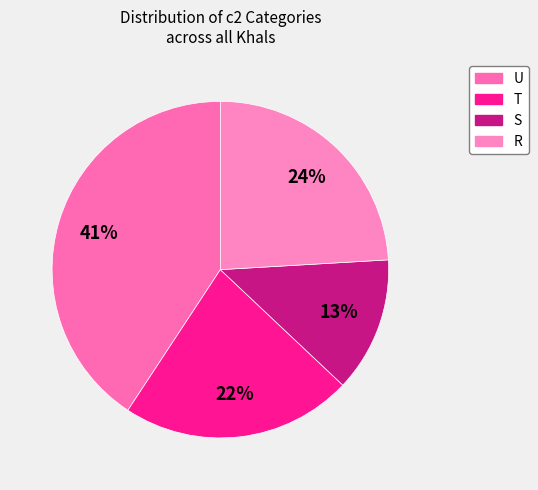

Rank the categories by value from highest to lowest.

U, R, T, S